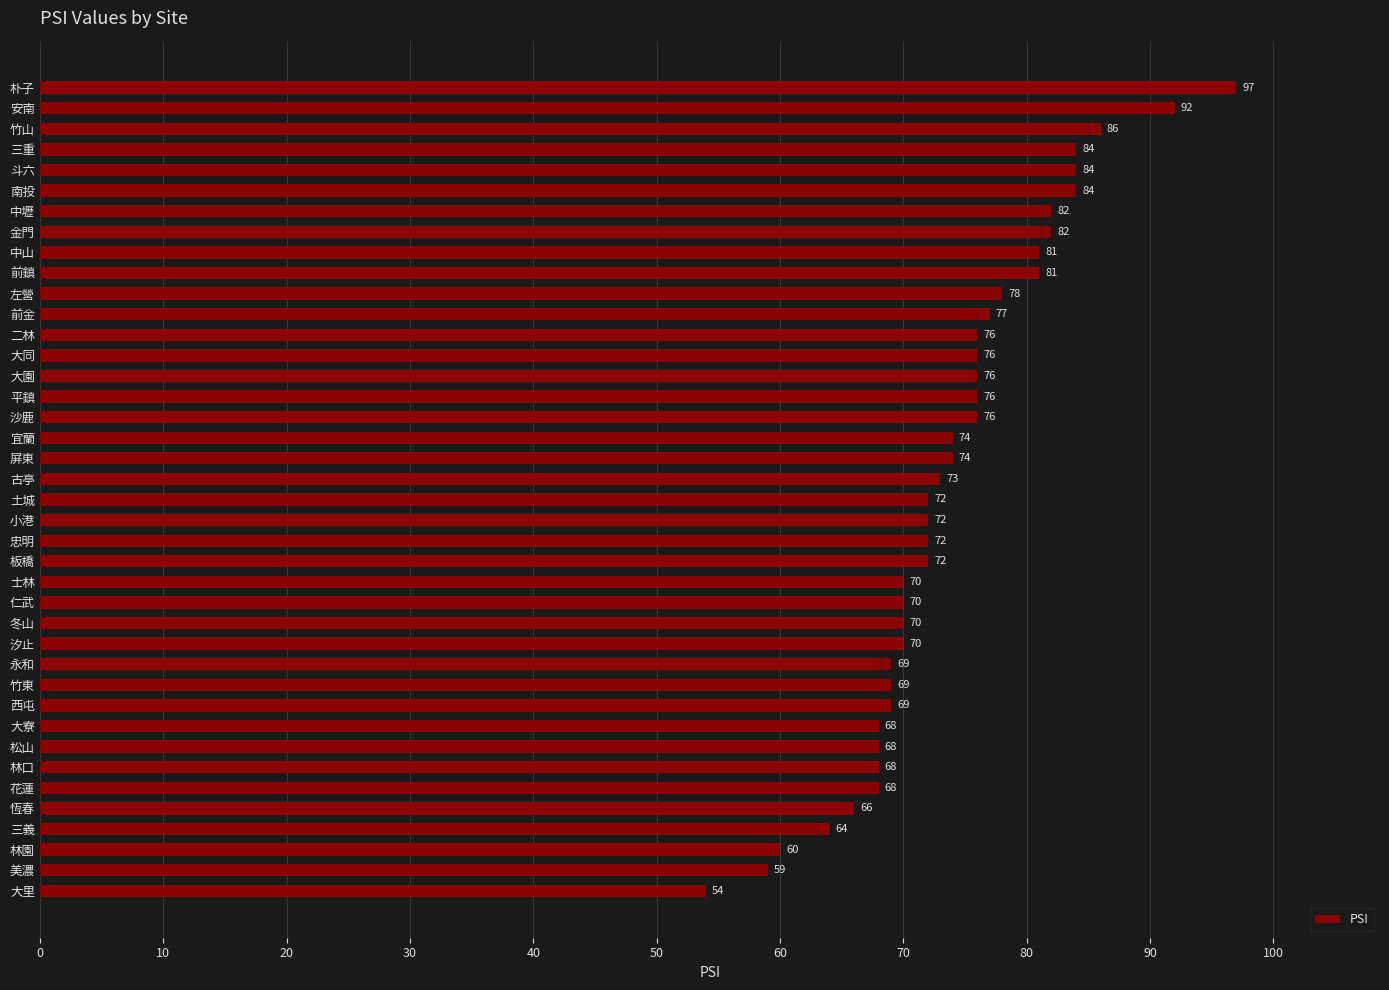

What value does the data have at 士林?

70